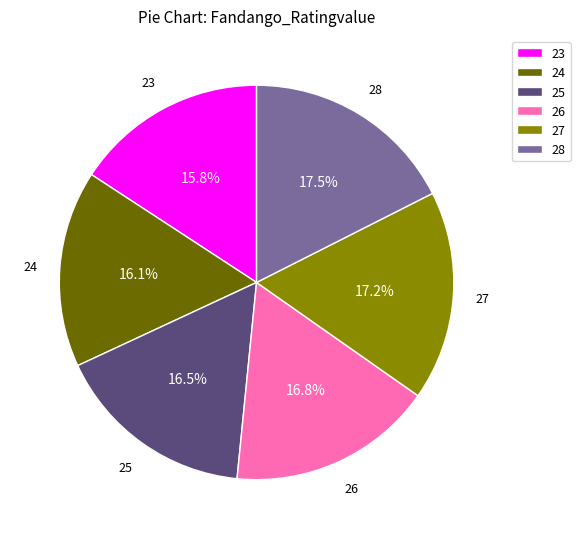

To the nearest percent, what is the difference between the 27 and 23 slice percentages?

1%